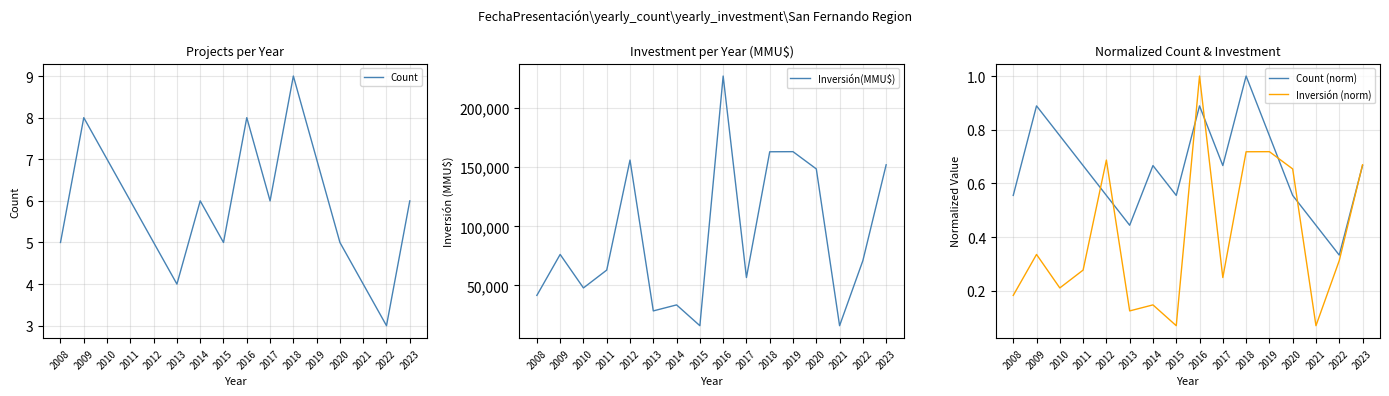

Which category has the highest value across all series?

2016